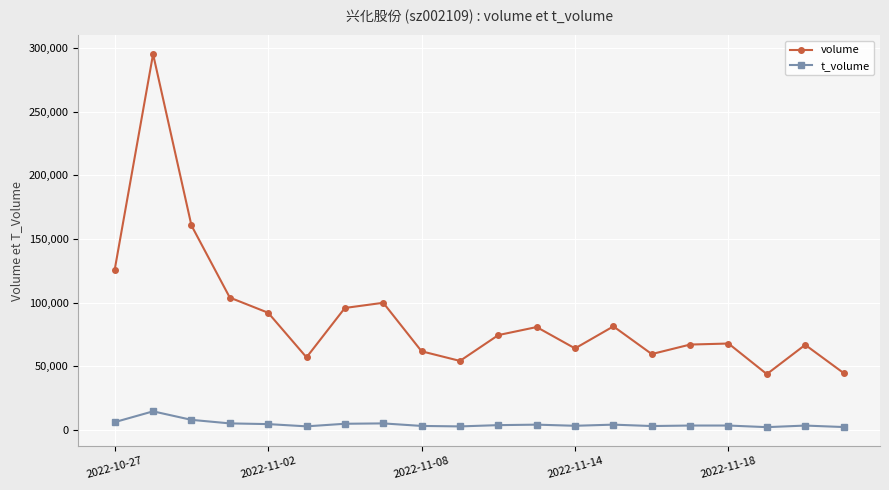

How many values in the volume series are below 74563?

10